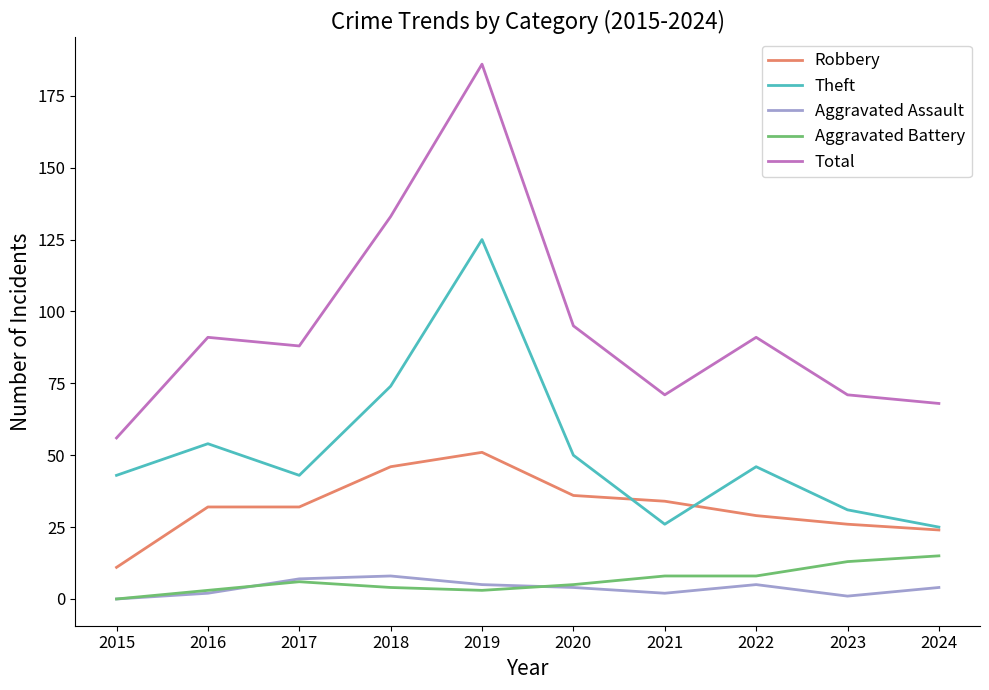

Which series has the widest spread of values?

Total